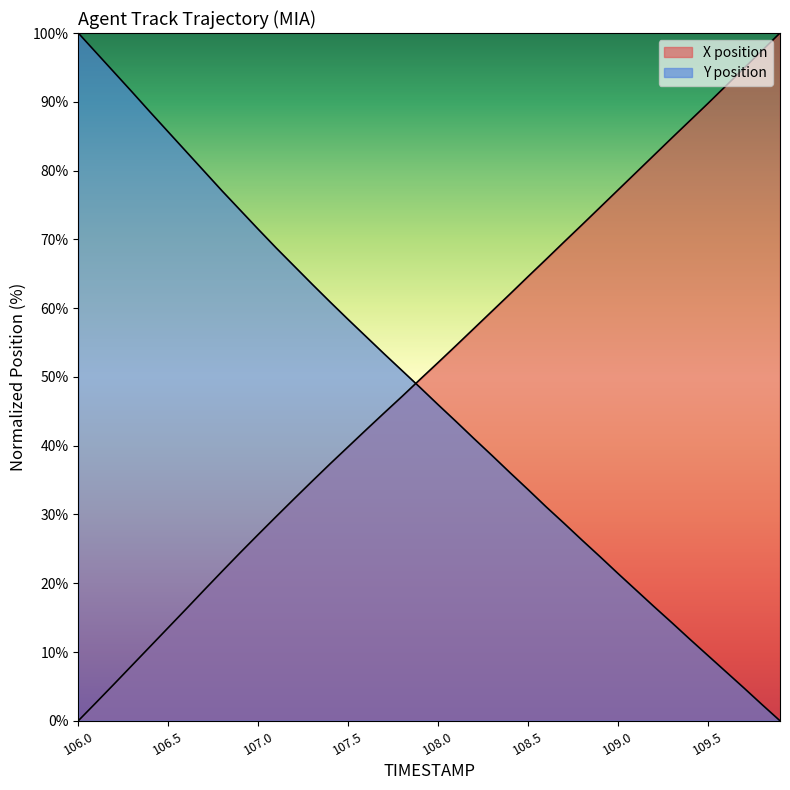

What is the label of the 16th point from the right?

108.4